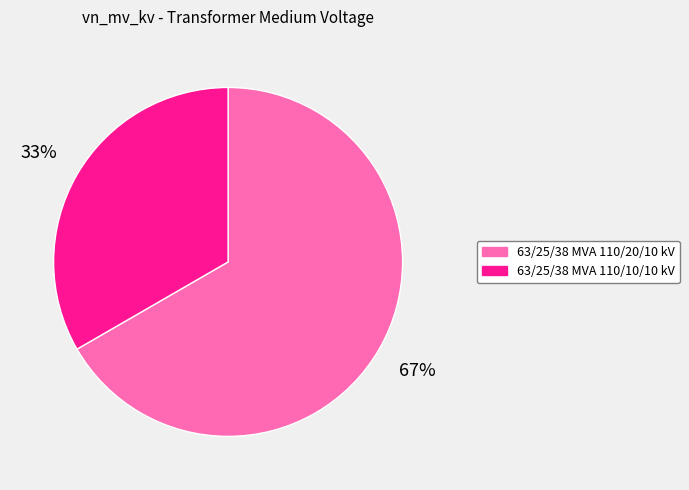

Is it true that 63/25/38 MVA 110/10/10 kV is 33% of the pie?

True